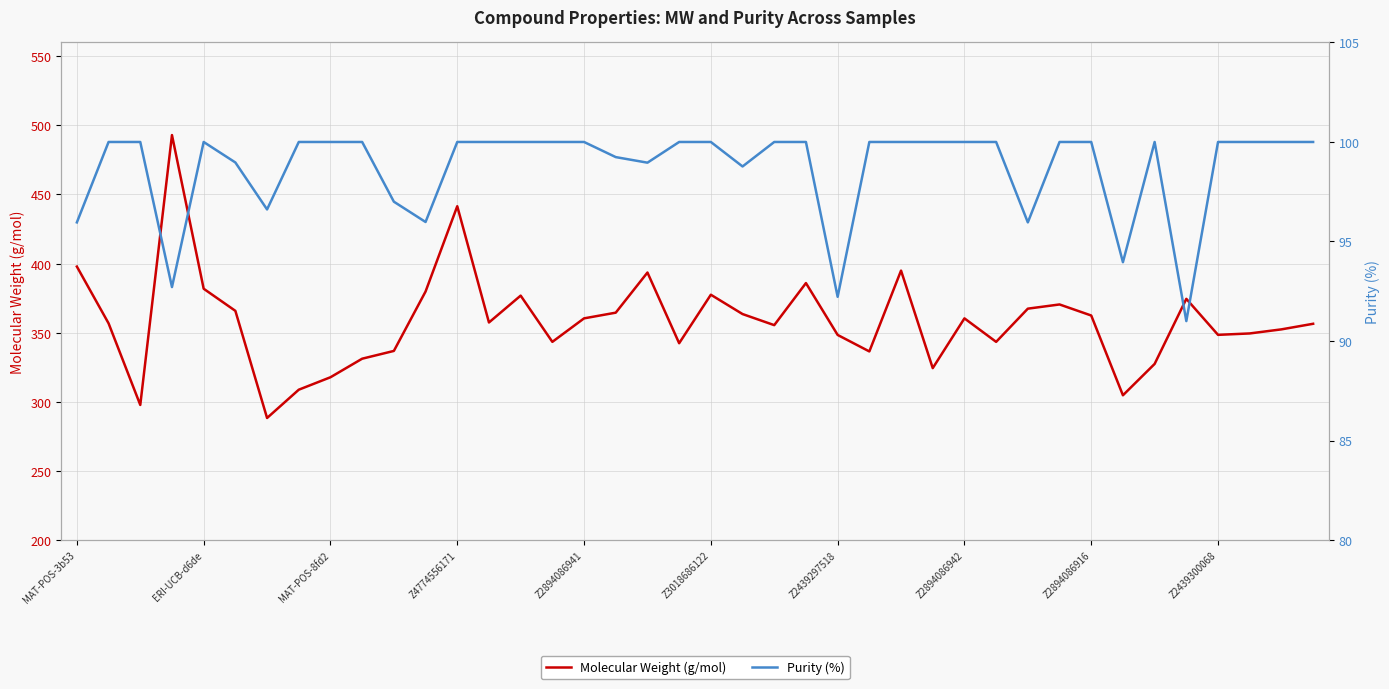

True or false: Molecular Weight (g/mol) and Purity (%) intersect in this chart.

False